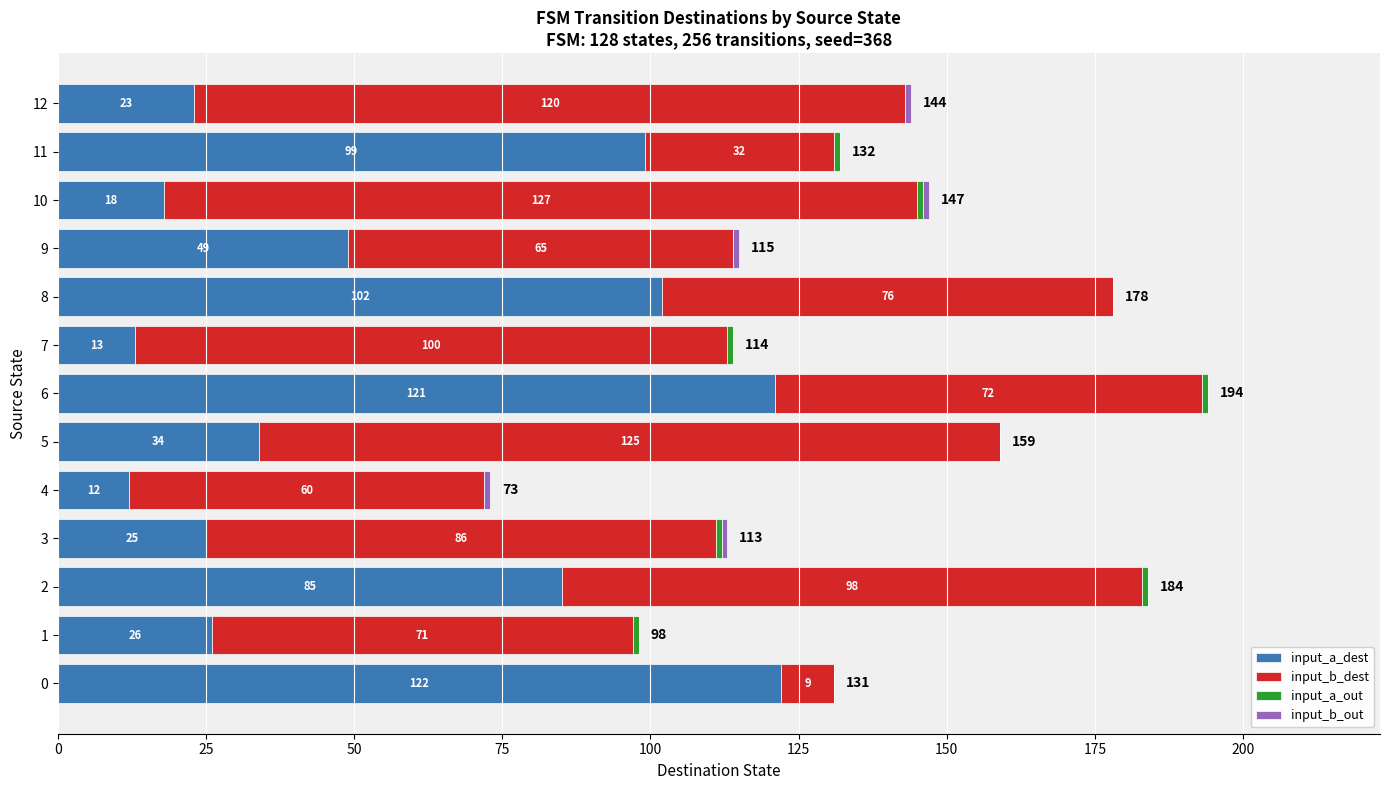

What is the highest value of the input_a_dest series?

122